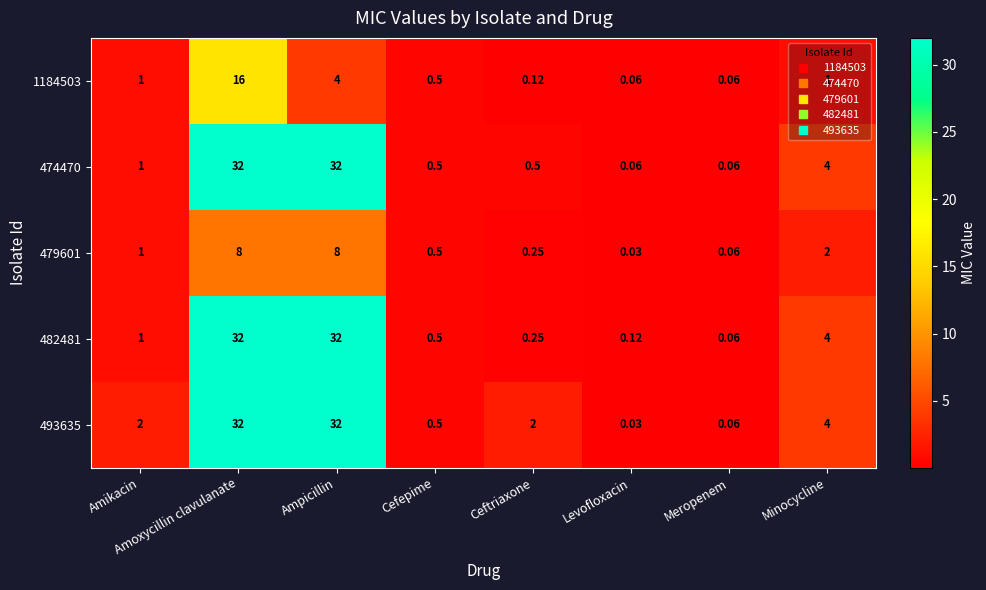

At which category is the sum across all series the highest?

Amoxycillin clavulanate